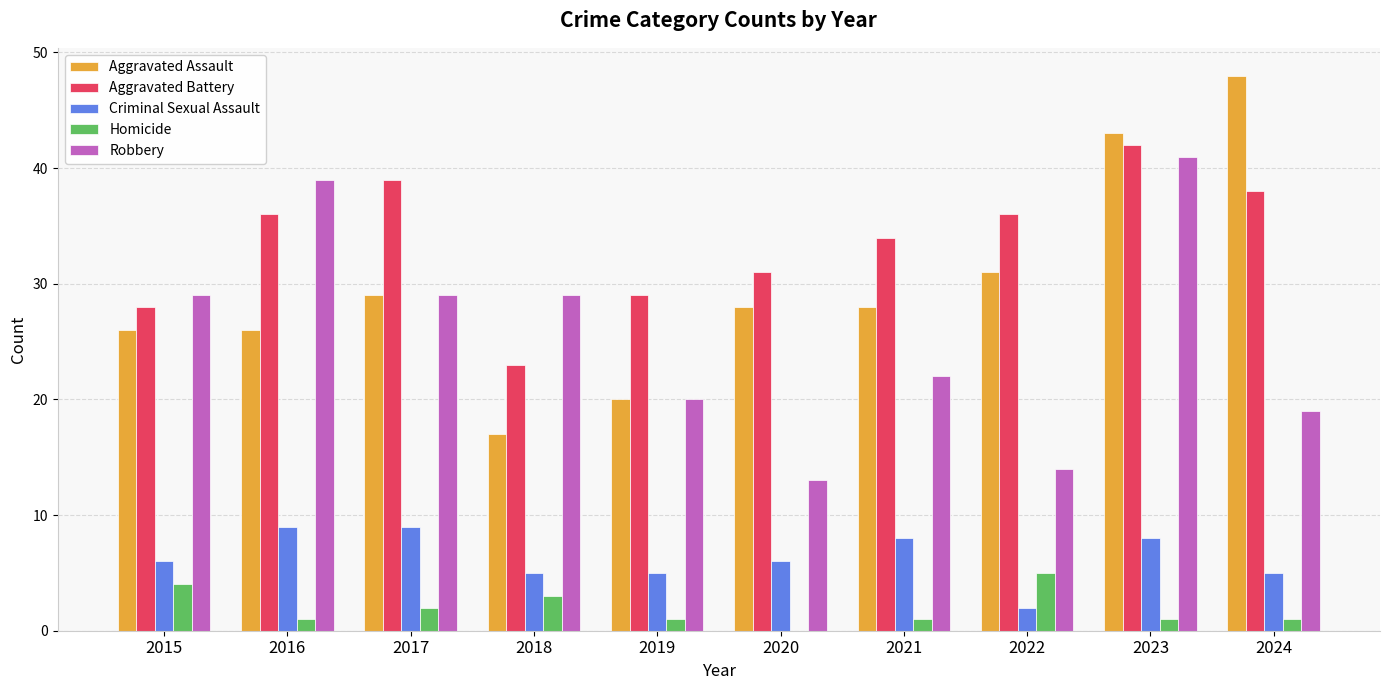

What is the total value across all series at 2015?

93